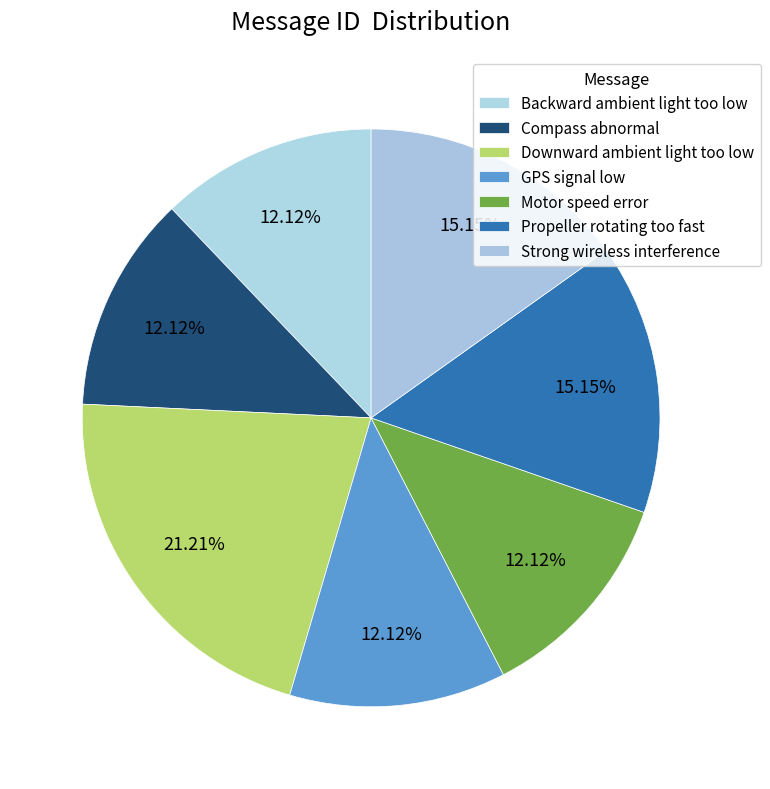

Rank the categories by value from highest to lowest.

Downward ambient light too low, Propeller rotating too fast, Strong wireless interference, Backward ambient light too low, Compass abnormal, GPS signal low, Motor speed error